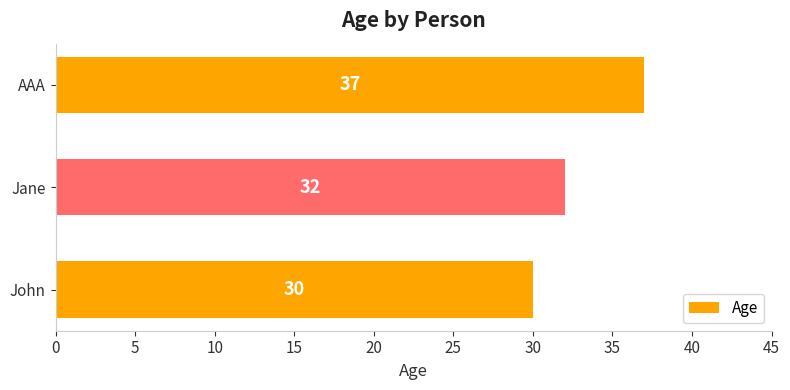

What is the smallest value displayed?

30